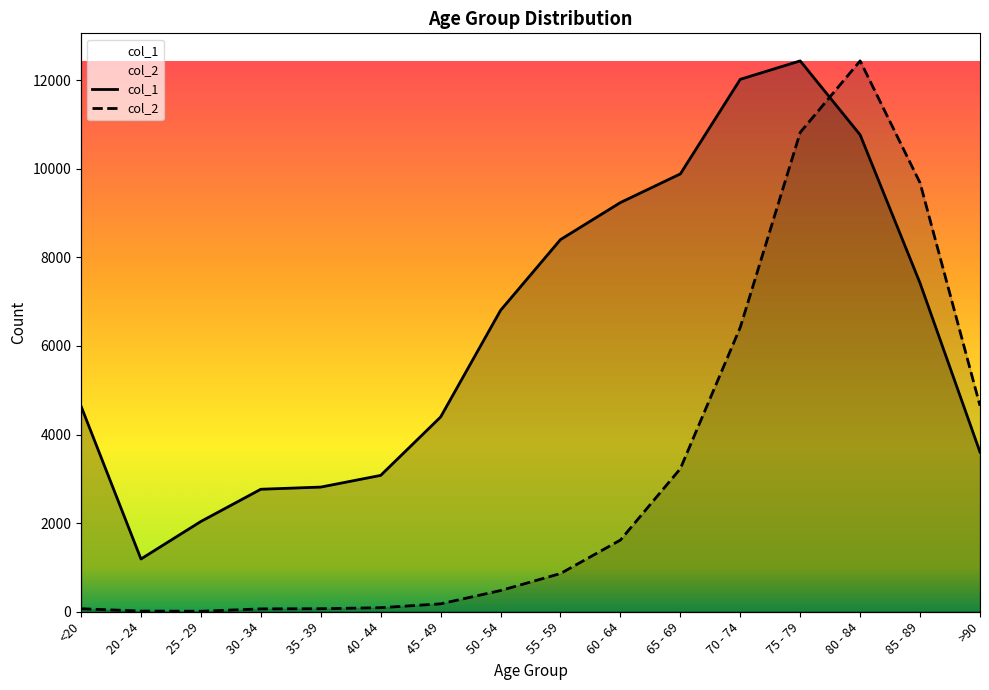

Which series changed the most between 35 - 39 and 70 - 74?

col_1